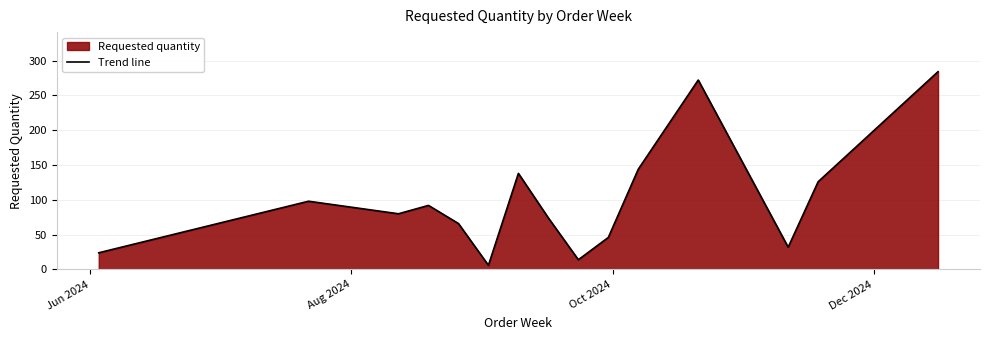

What is the maximum value shown in the chart?

284